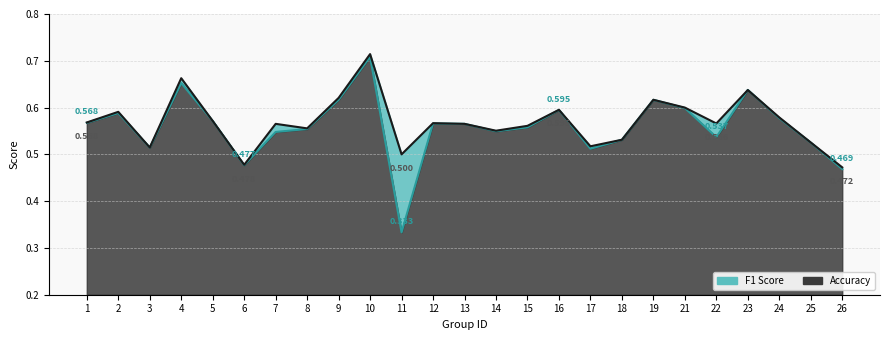

Rank the series by their maximum value, from highest to lowest.

accuracy, f1